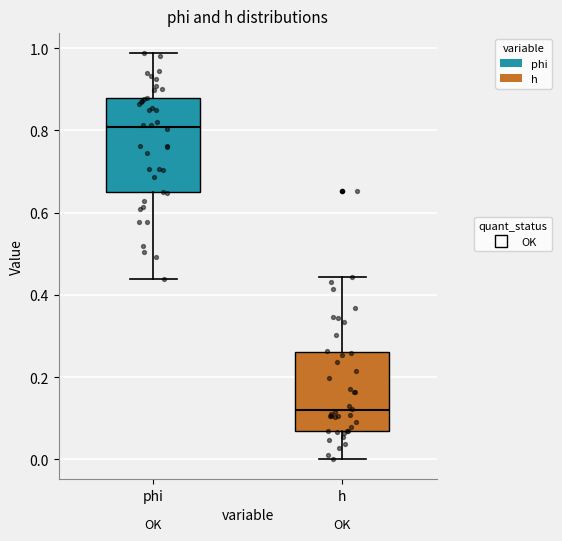

Which box's median line is the lowest?

h